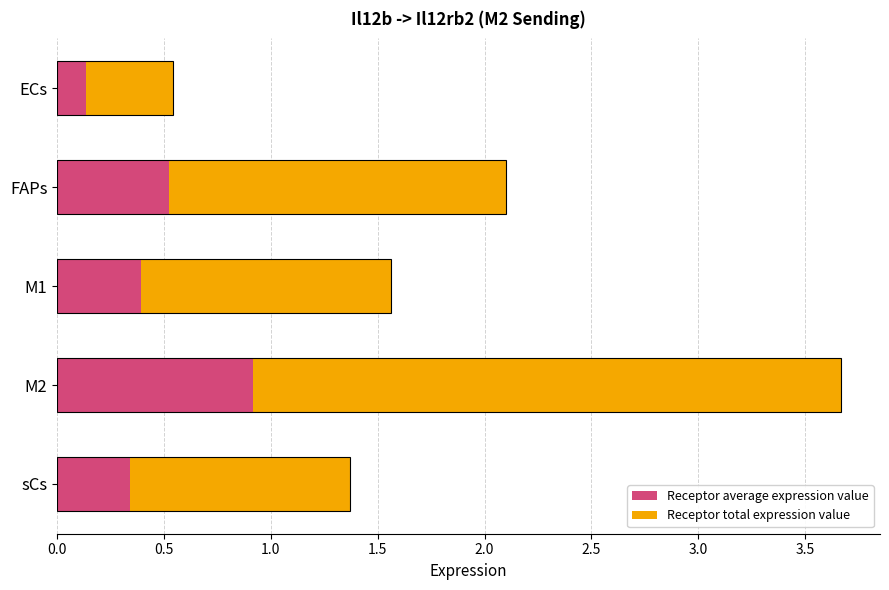

Rank the series by their maximum value, from highest to lowest.

Receptor total expression value, Receptor average expression value